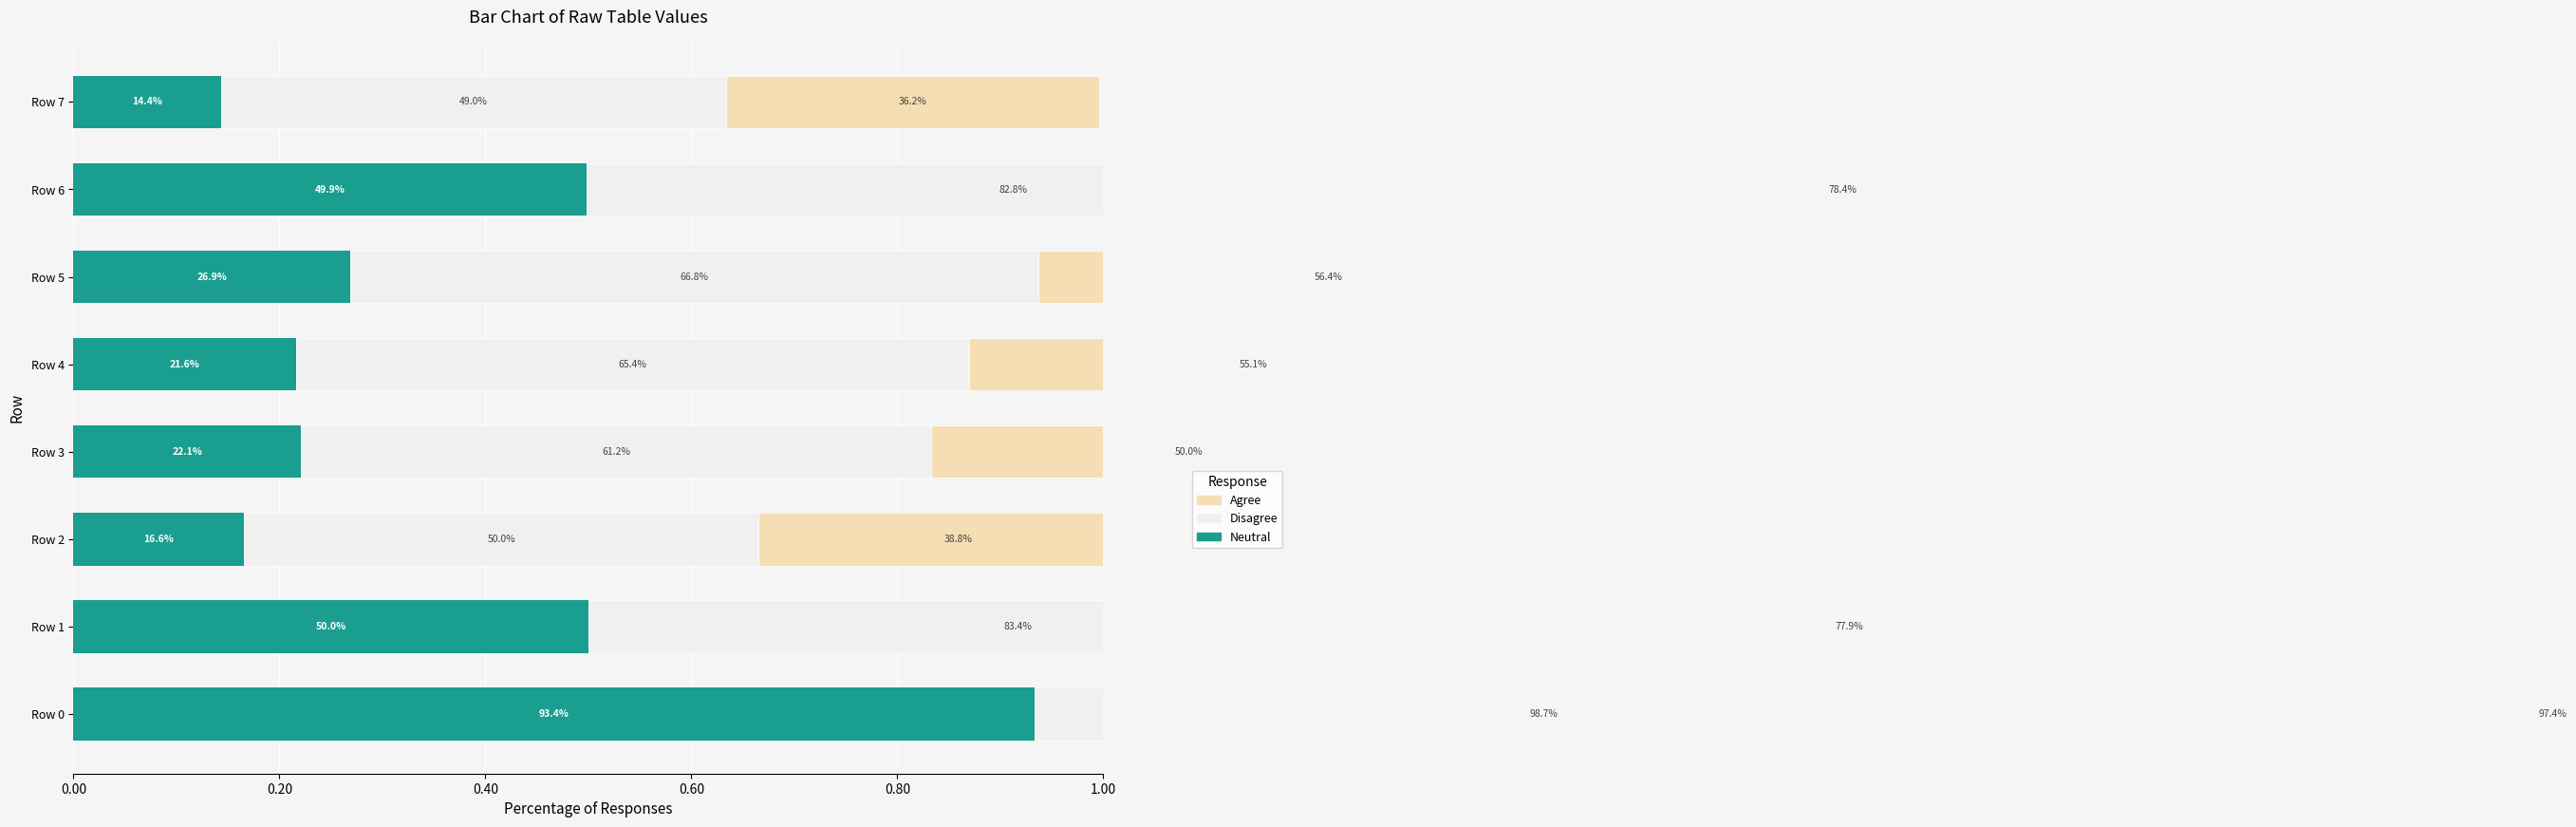

Where is Agree nearest to the value 0?

Row 7